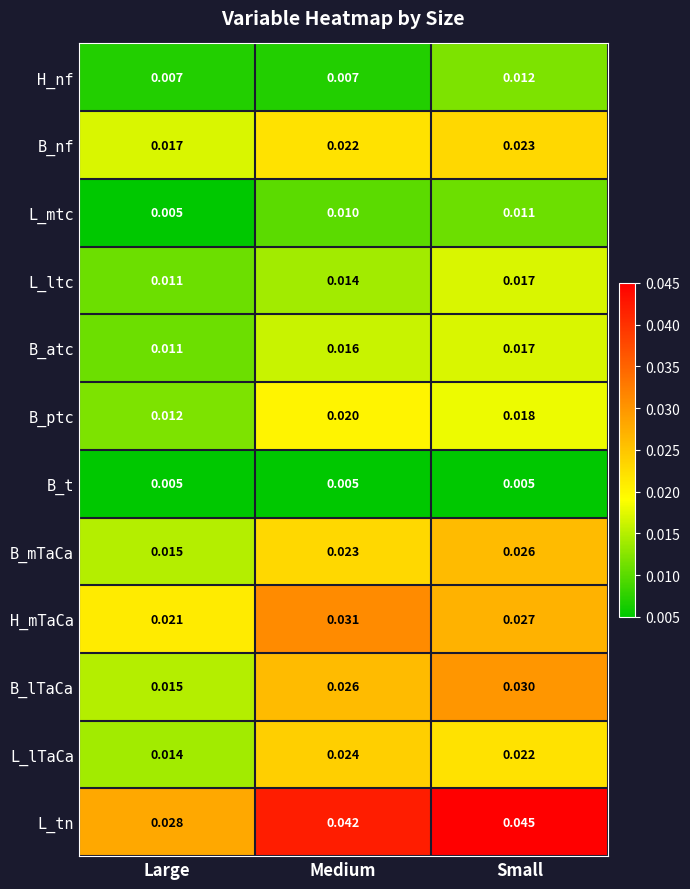

List the labels in order of B_nf value, smallest first.

Large, Medium, Small